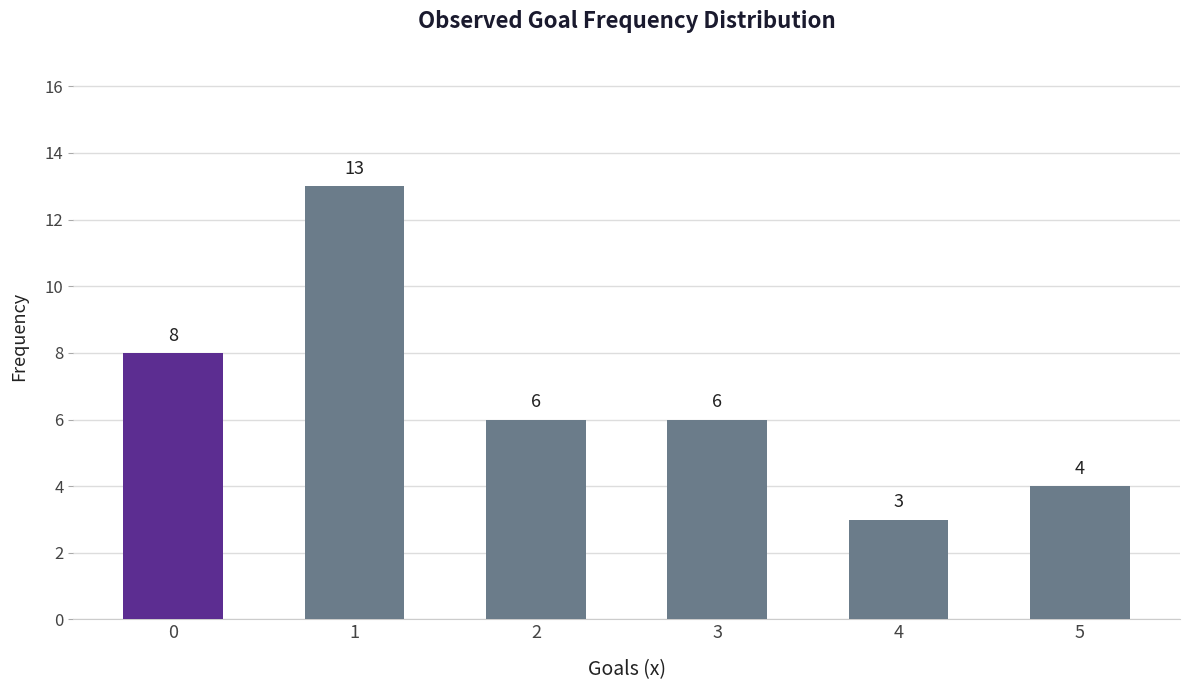

How many data points does each series have?

6